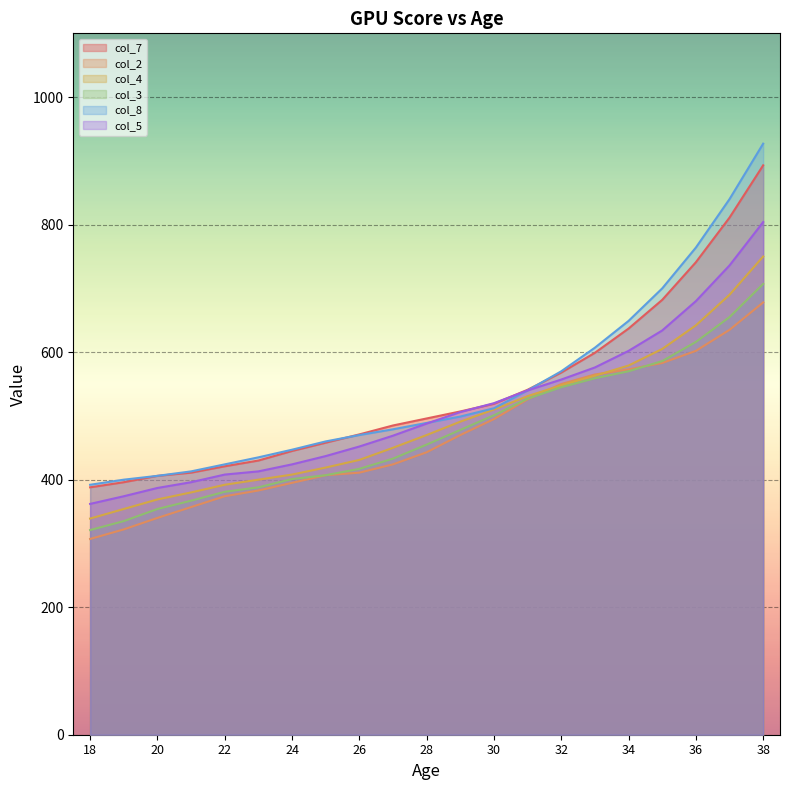

At which category does the chart reach its minimum across all series?

18